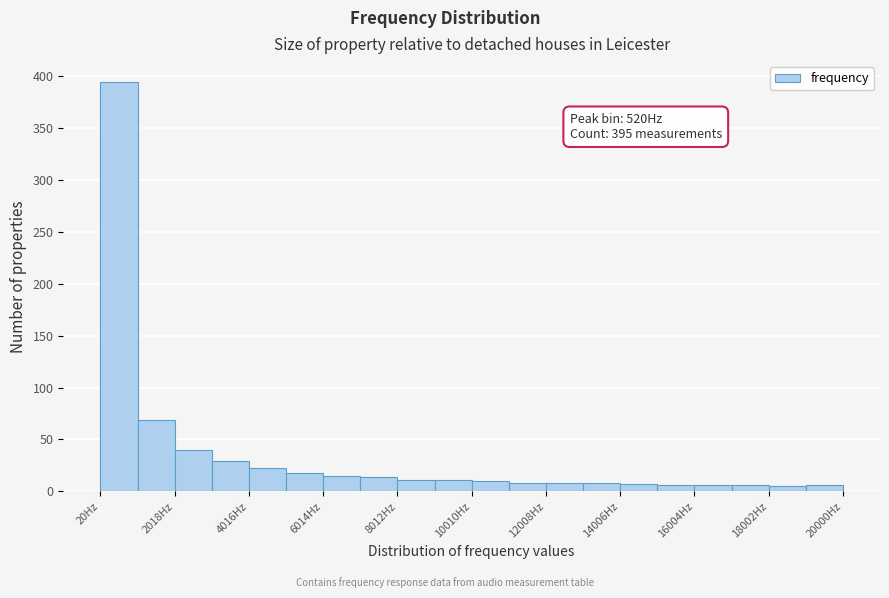

Over which range of the x-axis is the bar tallest?

0 to 1000